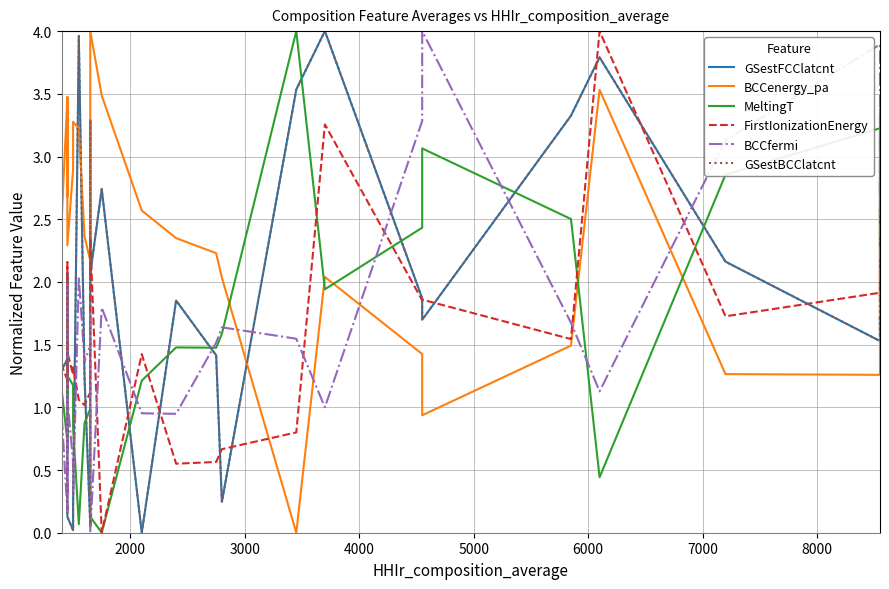

How many values in BCCenergy_pa are above zero?

33